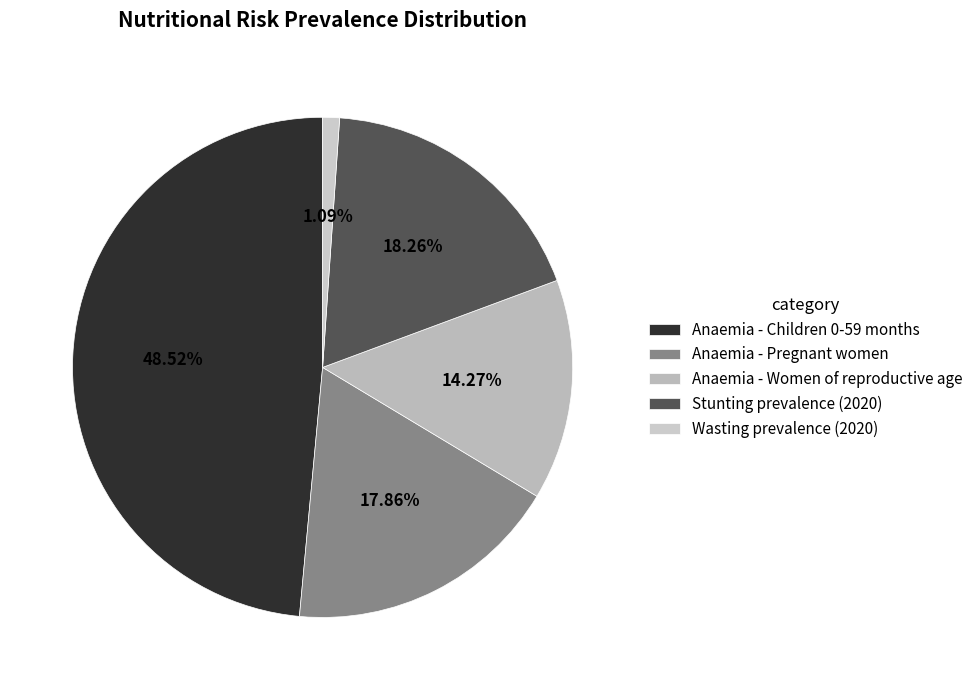

How many slices are in this pie chart?

5